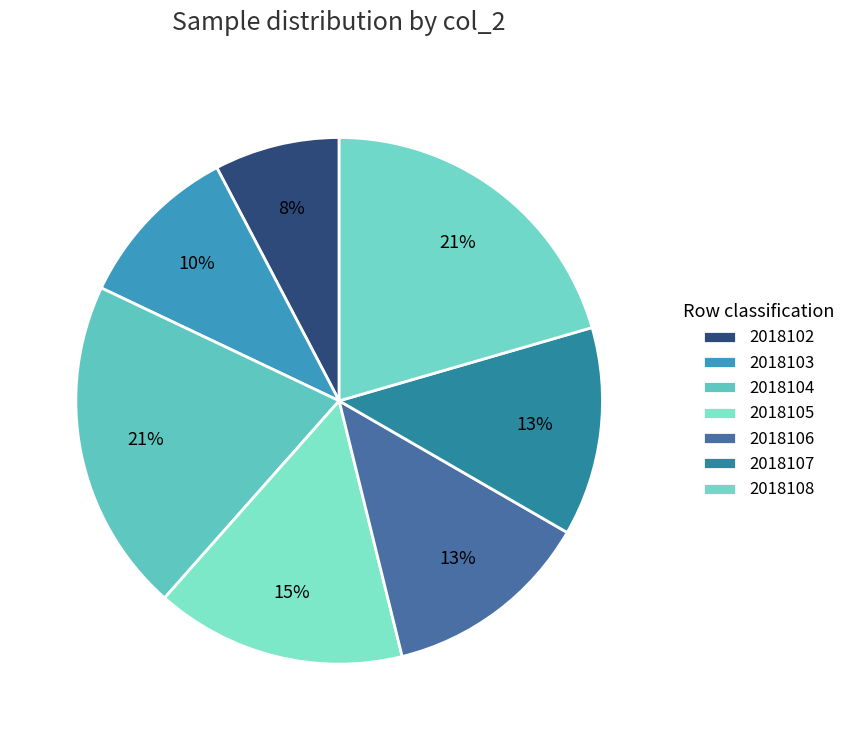

What percentage do 2018107 and 2018103 together represent?

23.1%